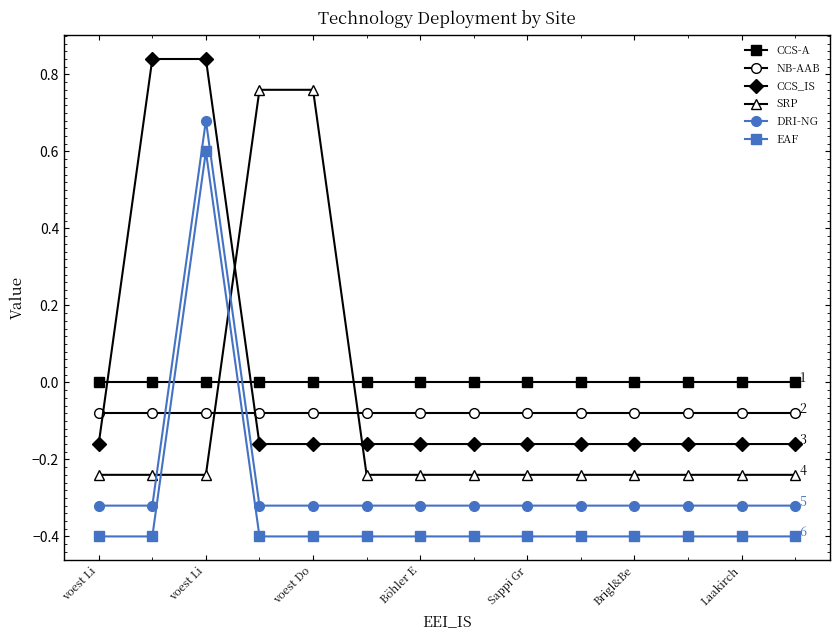

What is the minimum value for EAF?

-0.4